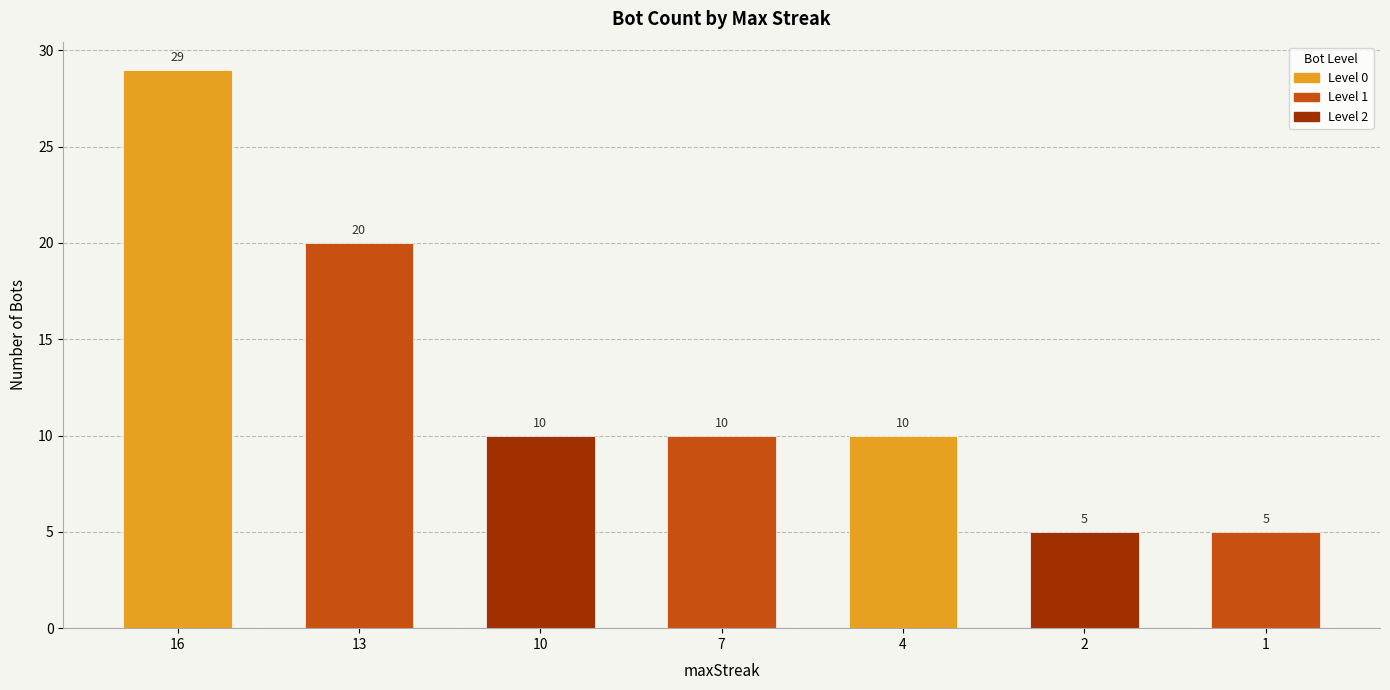

What is the sum of all values?

89